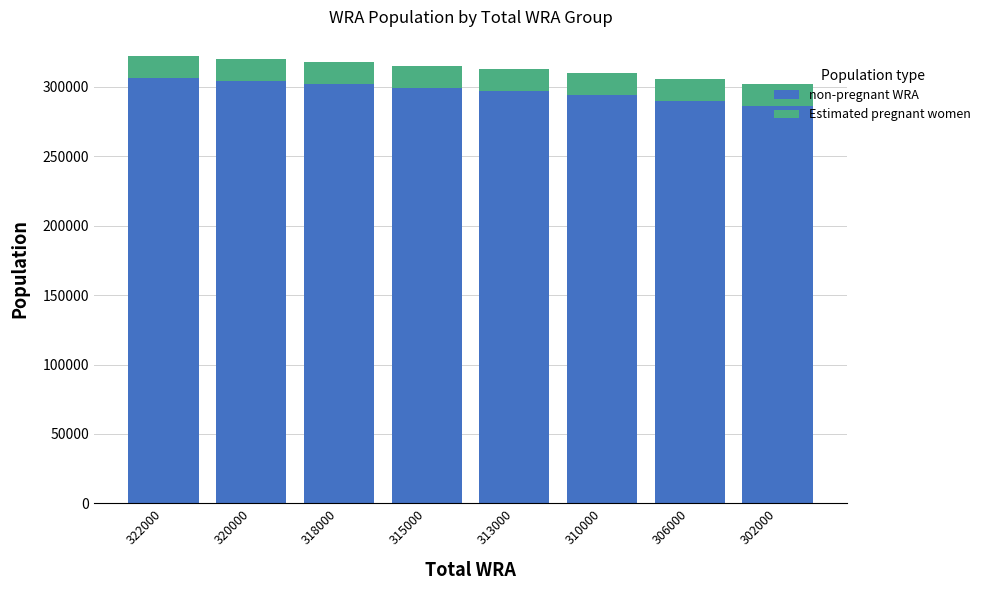

What is the total value across all series at 322000?

322000.0